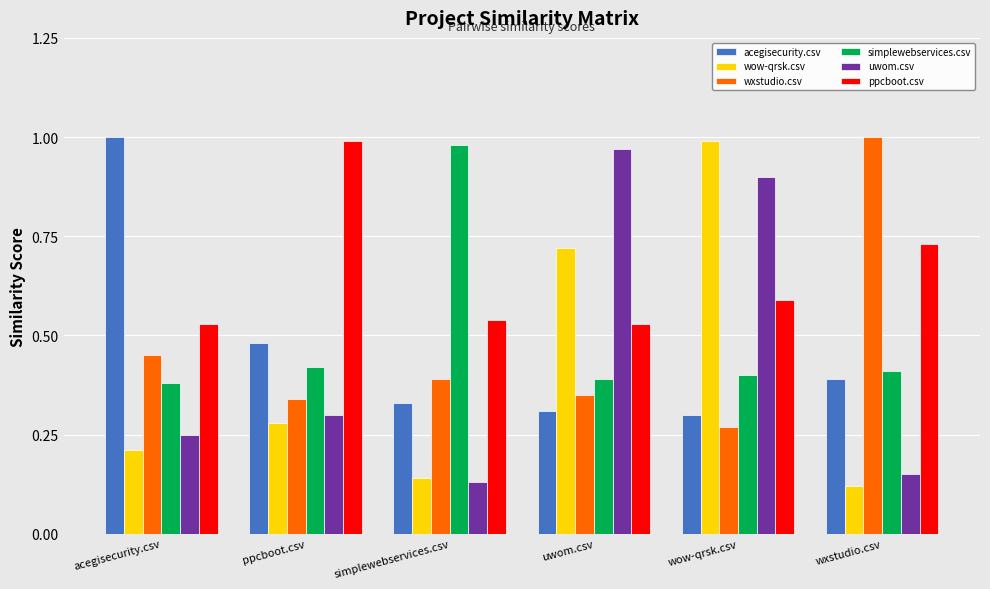

At which label does ppcboot.csv reach its peak?

ppcboot.csv